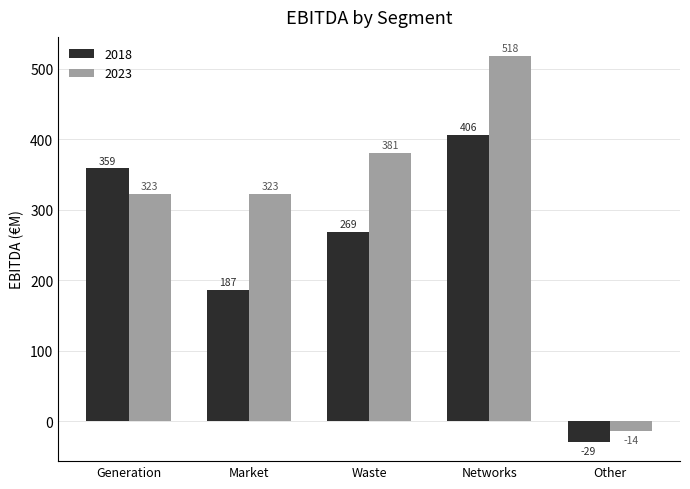

Is the value of 2018 at Waste greater than the value of 2023 at Other?

Yes